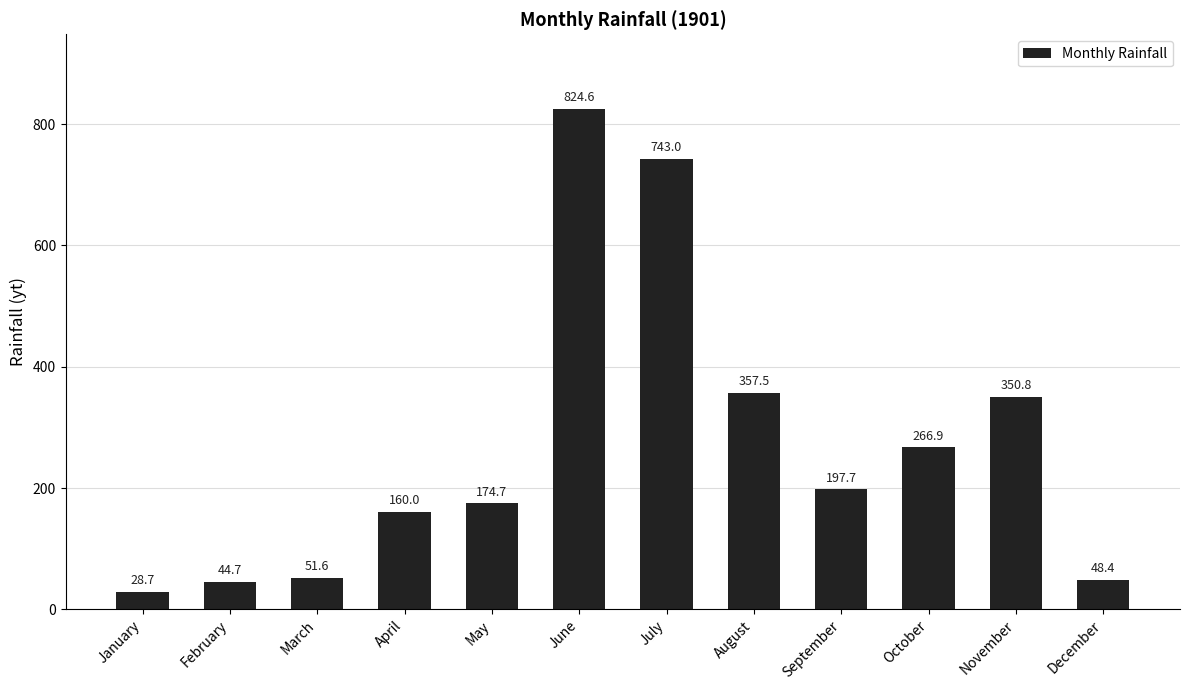

What is the maximum value shown in the chart?

824.6